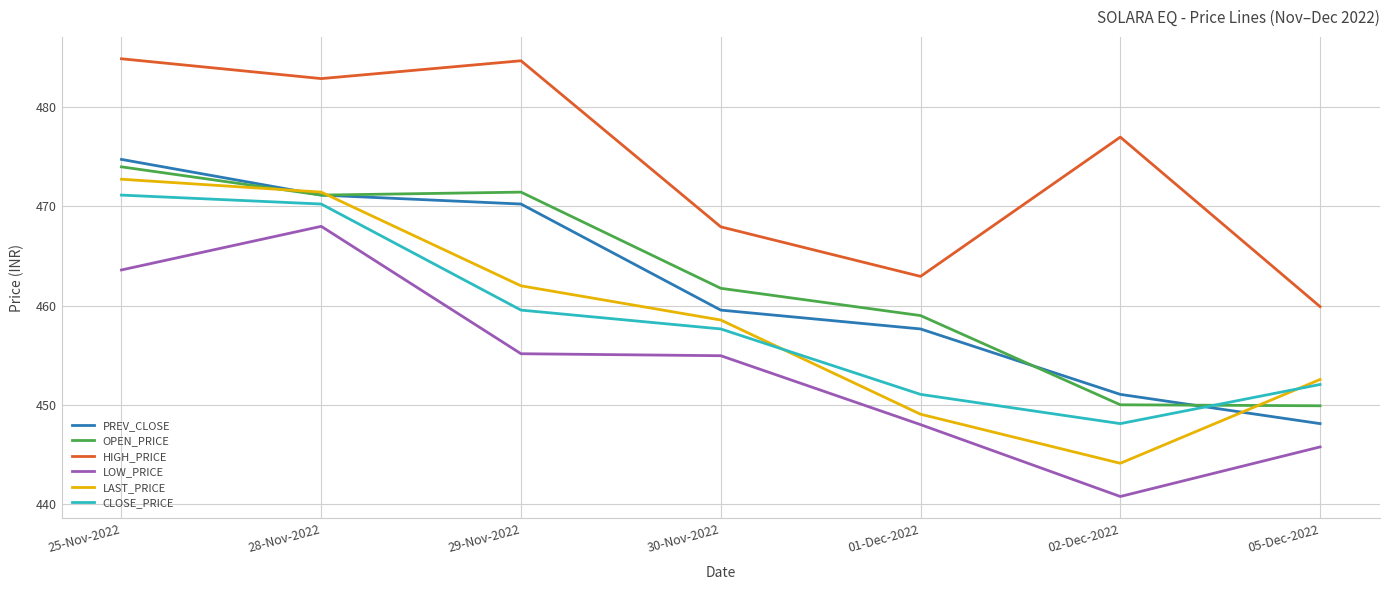

Which series has the widest spread of values?

LAST_PRICE